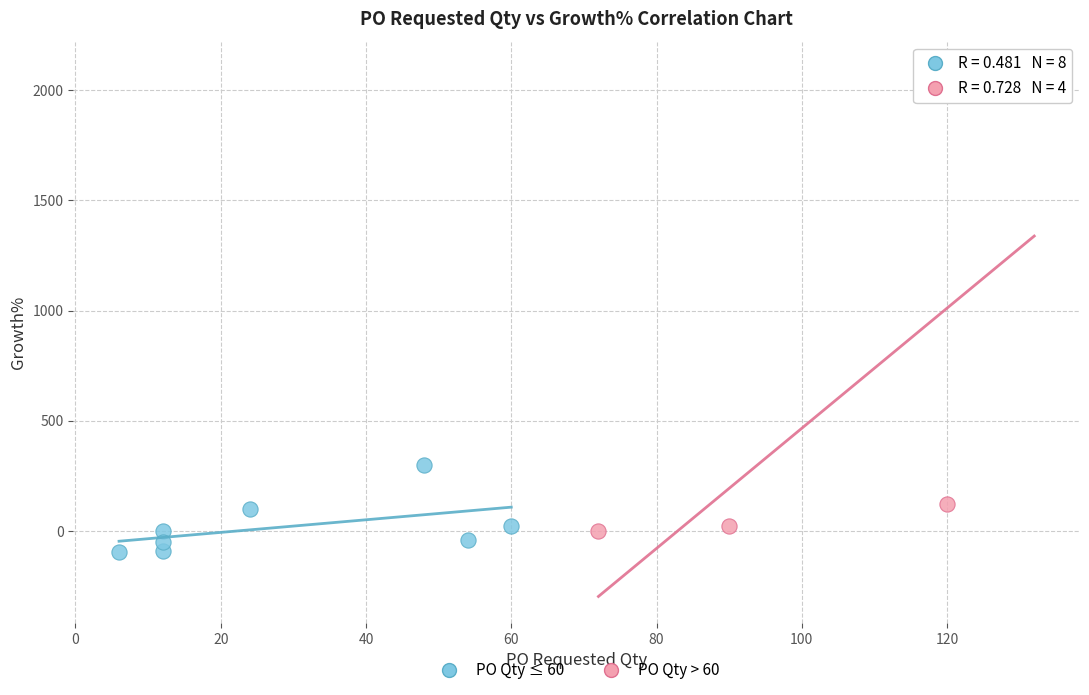

Which series contains the highest Y value?

PO Qty > 60